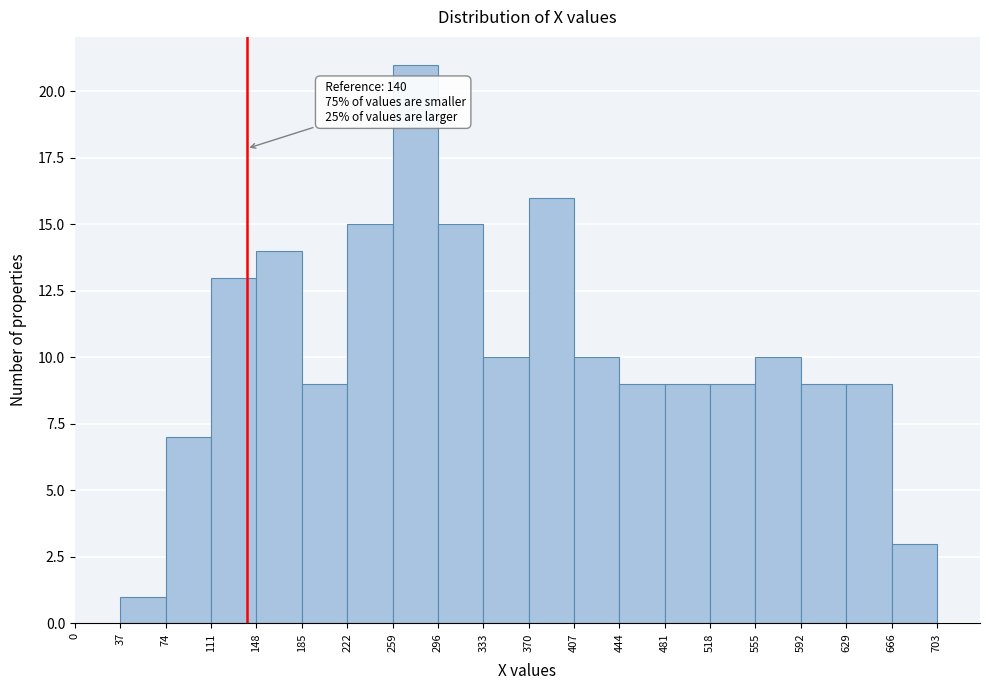

Which range on the x-axis has the tallest bar?

259 to 296